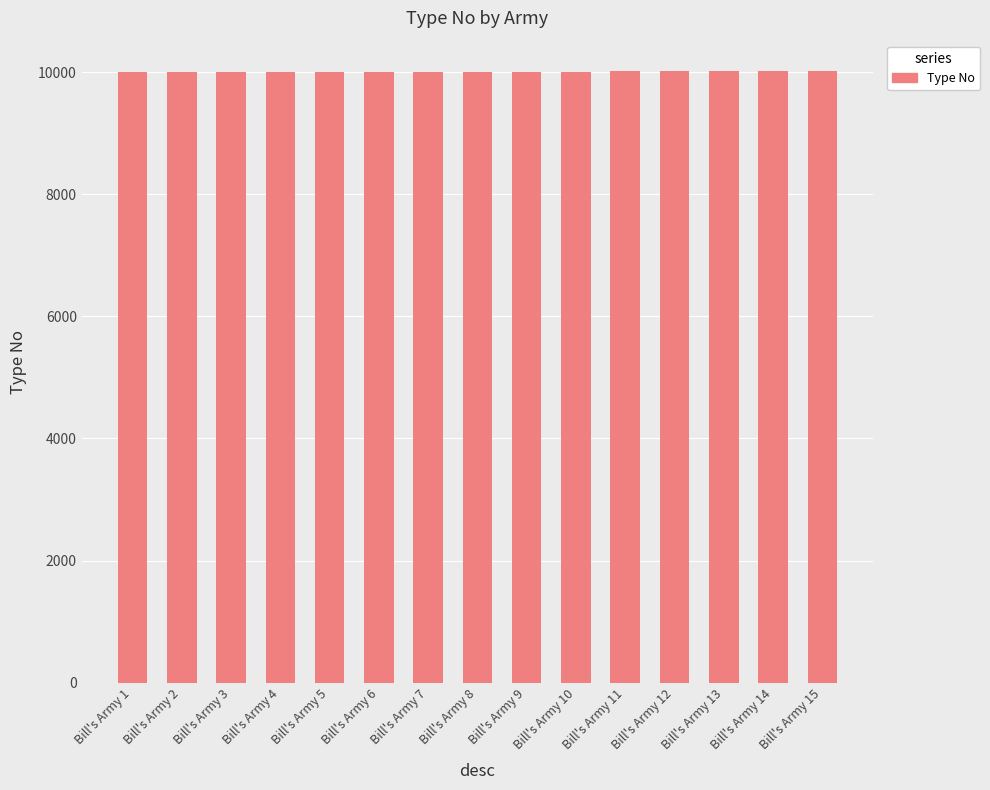

The value at Bill's Army 3 is 10003. True or false?

True